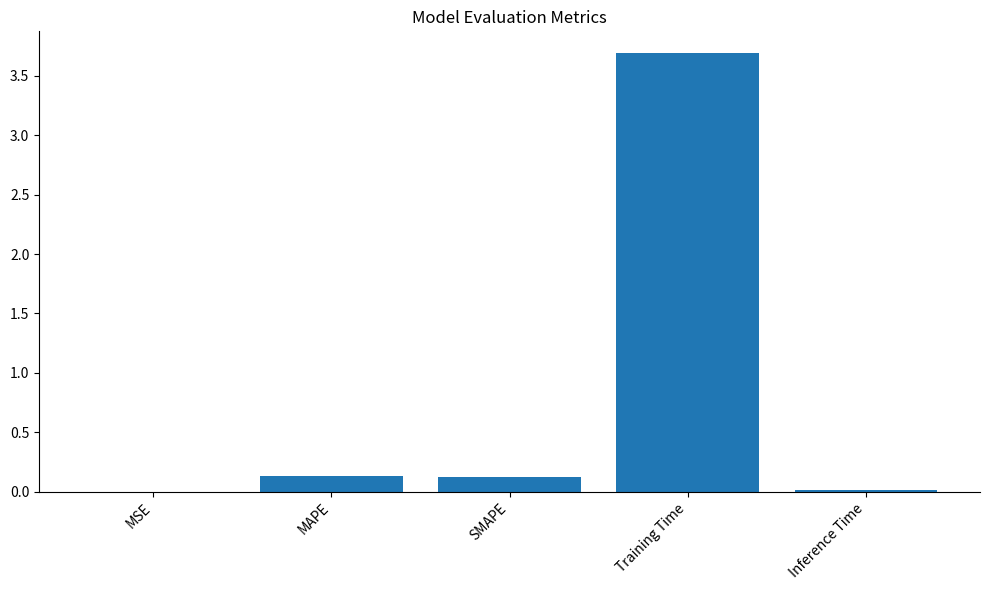

What is the sum of all values?

4.0